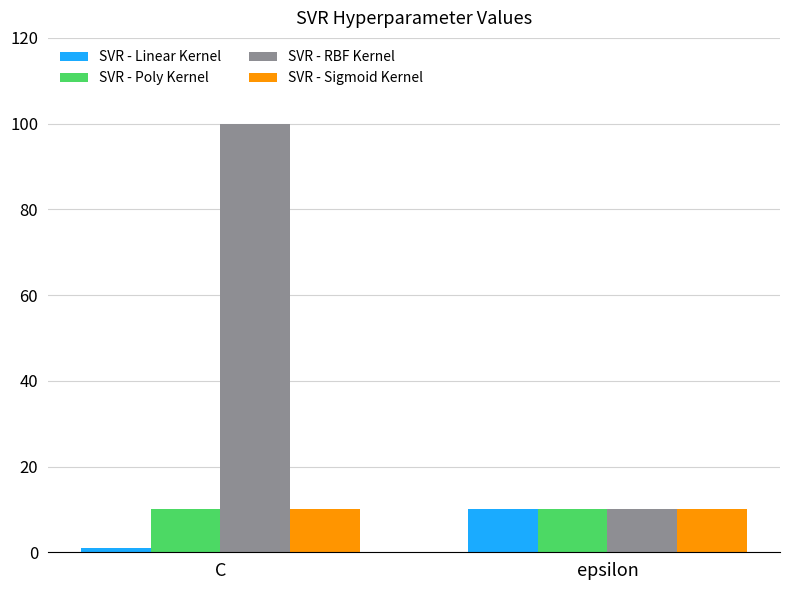

Which series has the widest spread of values?

SVR - RBF Kernel